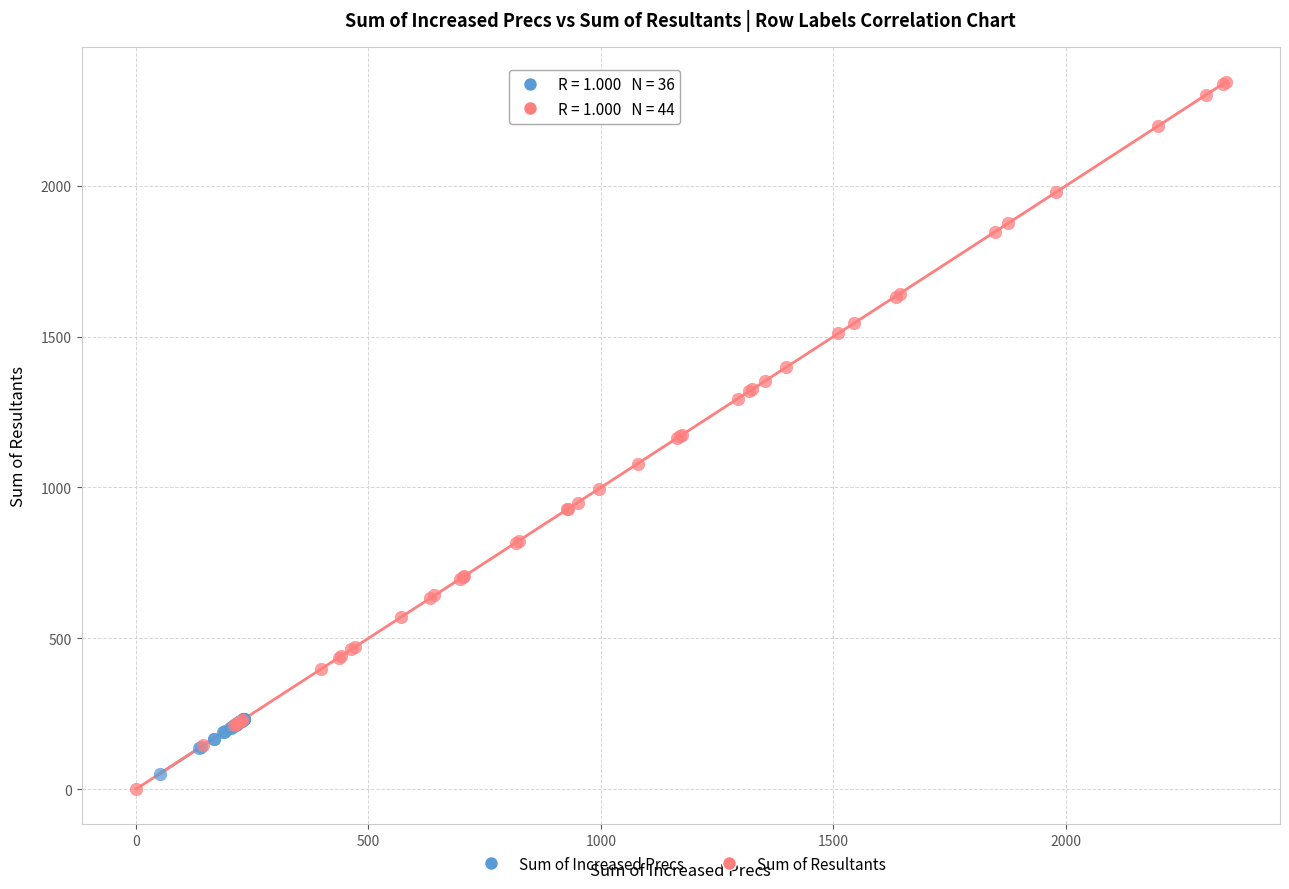

Which series contains the highest Y value?

Sum of Resultants